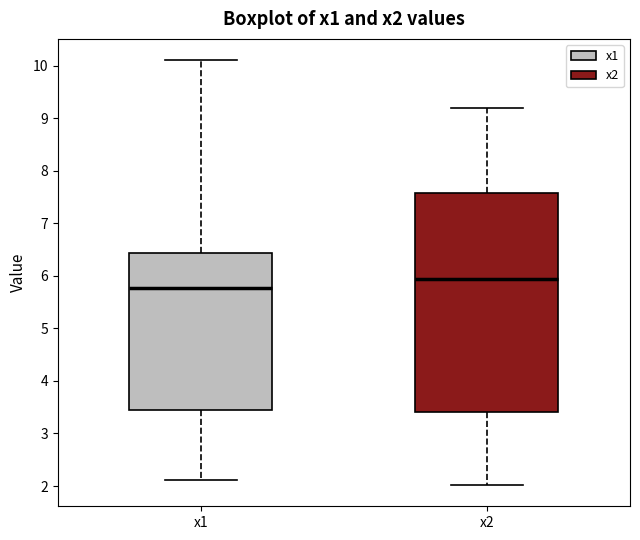

Reading left to right, read every box against the y-axis: the position of its median line, the range the box covers, and the ends of its whiskers. The values are not printed on the chart, so give them approximately, as read against the axis.

x1: median 5.8, box 3.4 to 6.4, whiskers 2.1 to 10.1
x2: median 5.9, box 3.4 to 7.6, whiskers 2.0 to 9.2